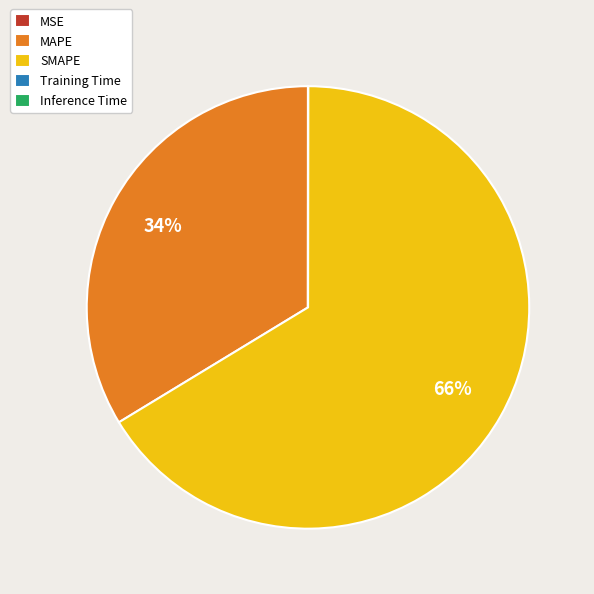

What is the largest slice in the pie chart?

SMAPE